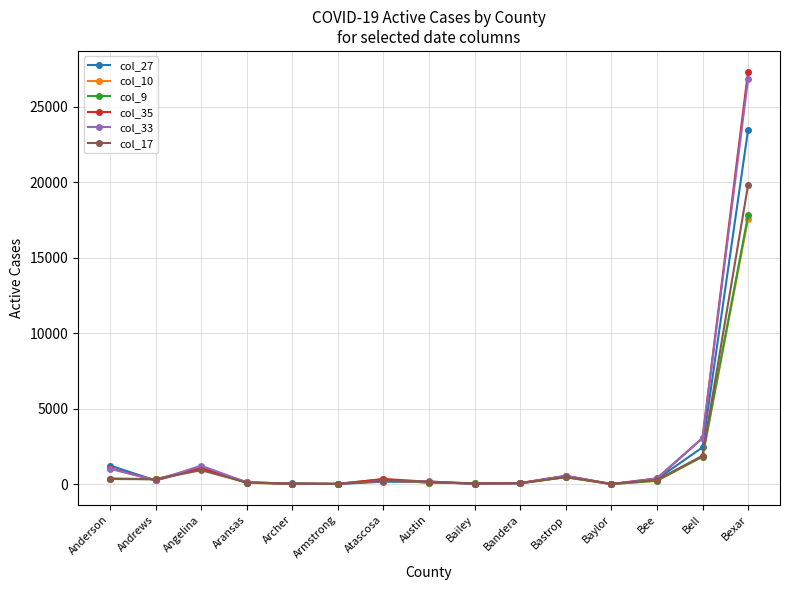

Which series has the widest spread of values?

col_35